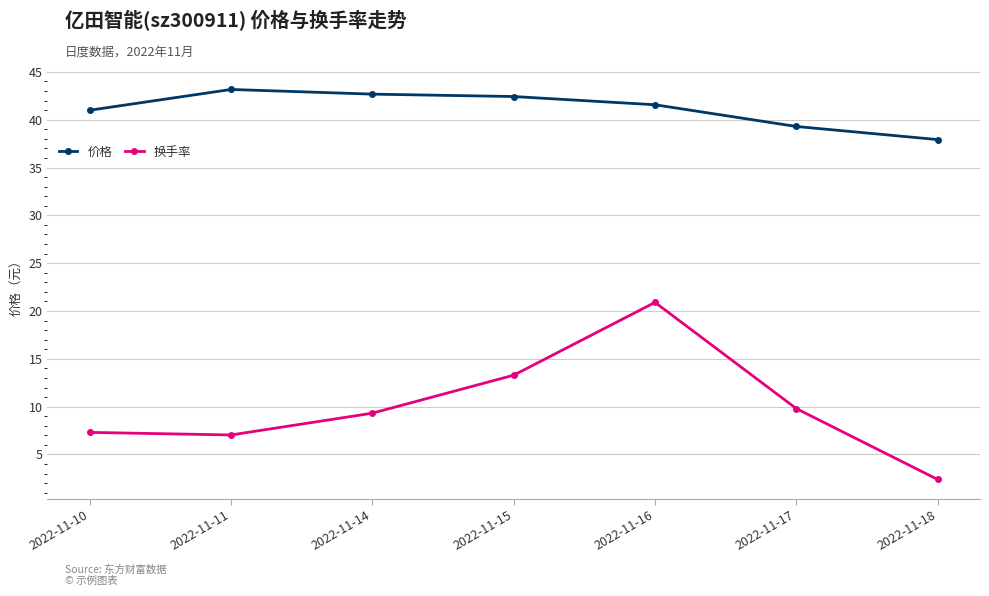

What is the maximum value for 换手率?

20.9